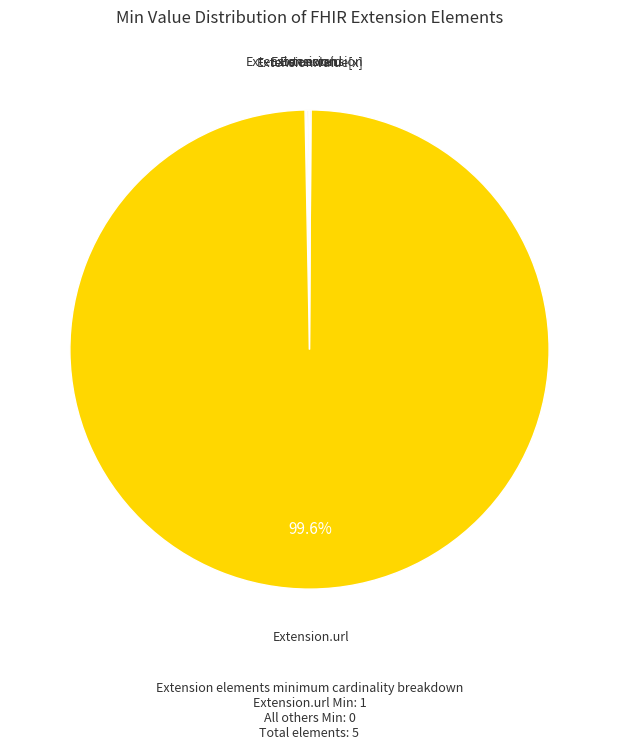

Is there any slice that represents more than half of the pie?

Yes